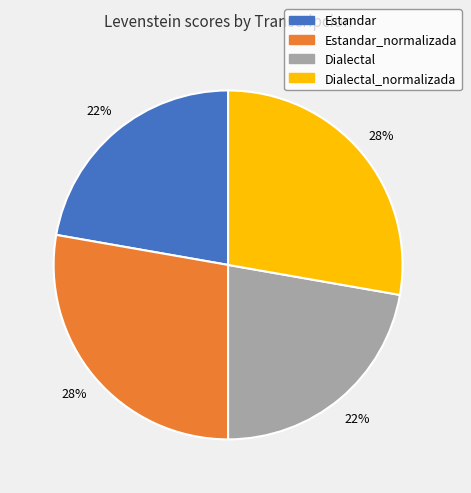

How many slices are in this pie chart?

4